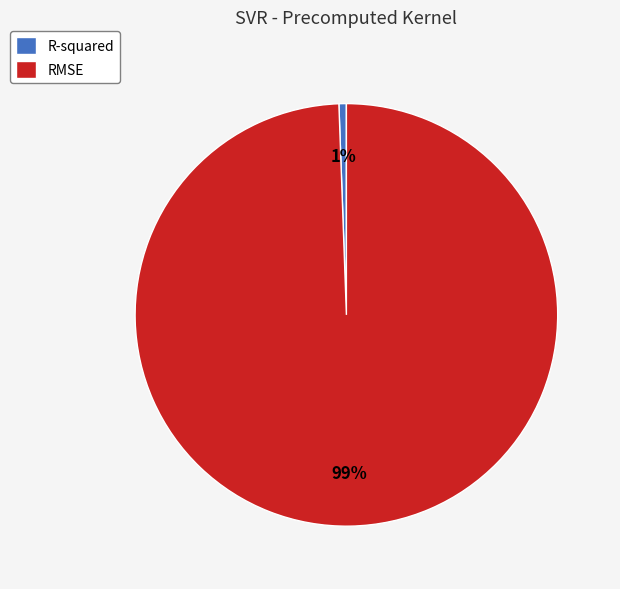

Does any single category account for the majority?

Yes